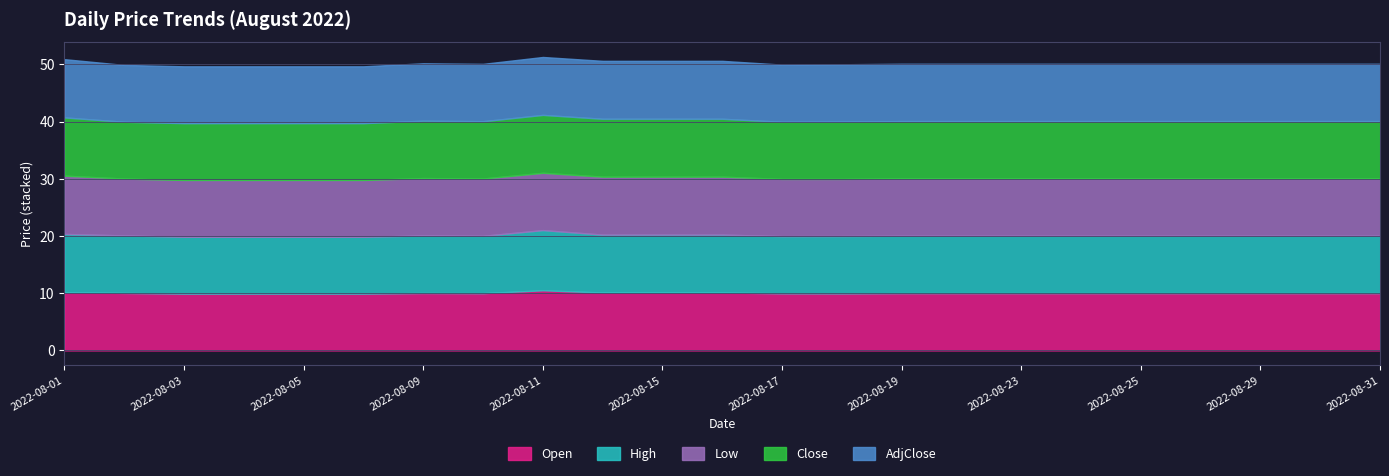

How many data points in Close are above 10?

17